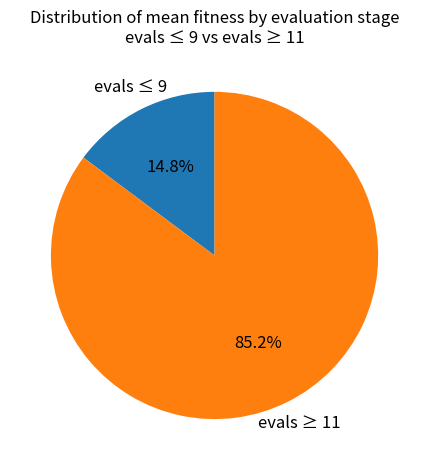

Is there a majority slice in this chart?

Yes